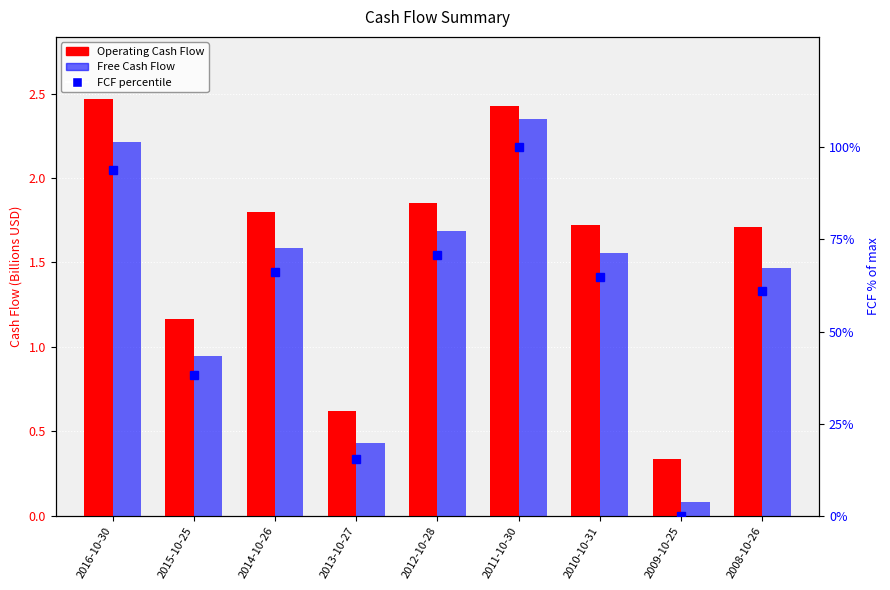

What is the total value across all series at 2009-10-25?

0.4